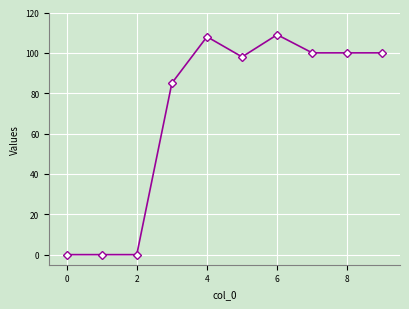

Reading left to right, transcribe all the data shown in this chart.

0	0	0	85	108	98	109	100	100	100